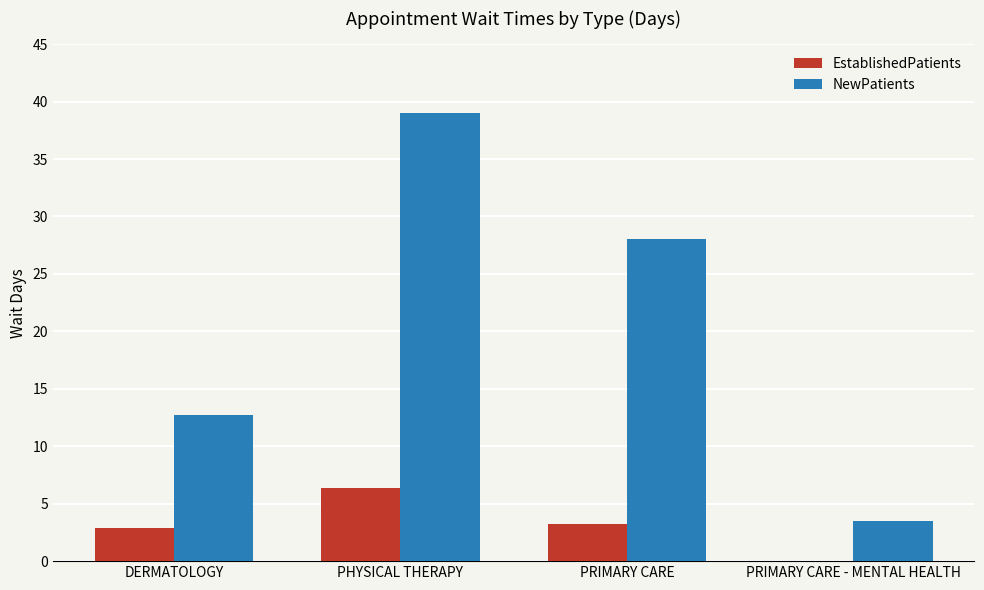

How many positive values does the EstablishedPatients series have?

3